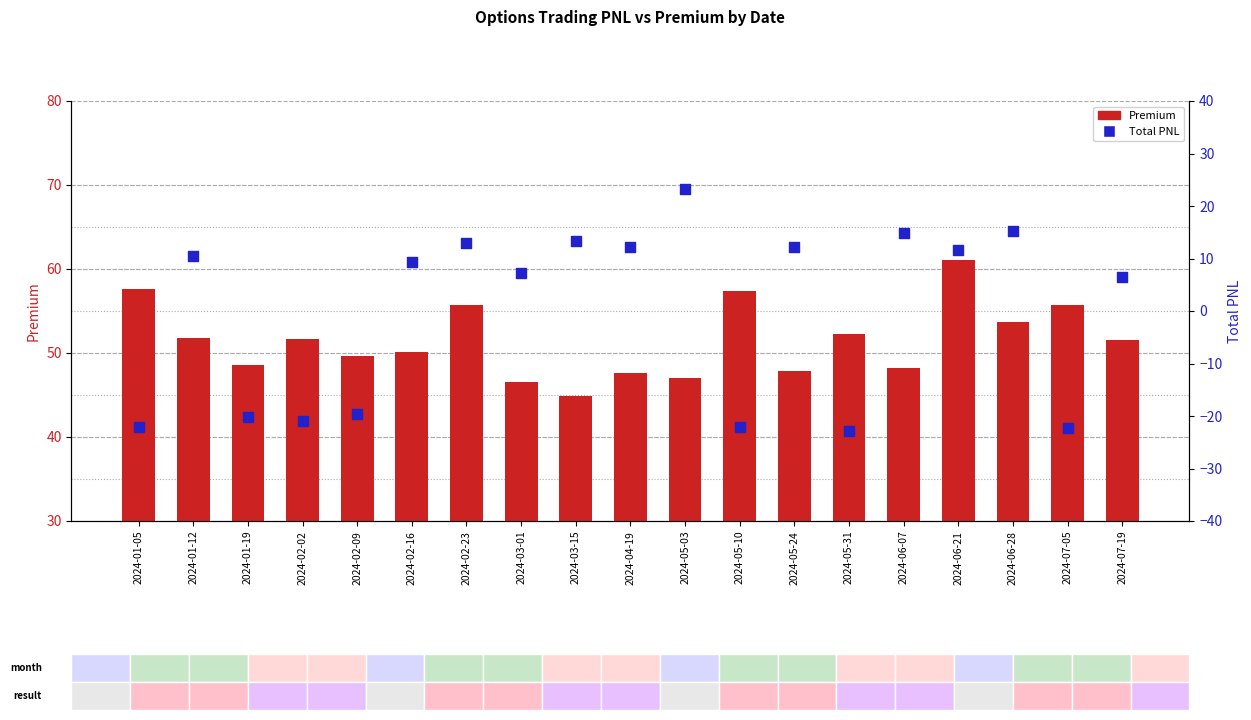

What are all the series names shown in the legend?

Premium, Total PNL